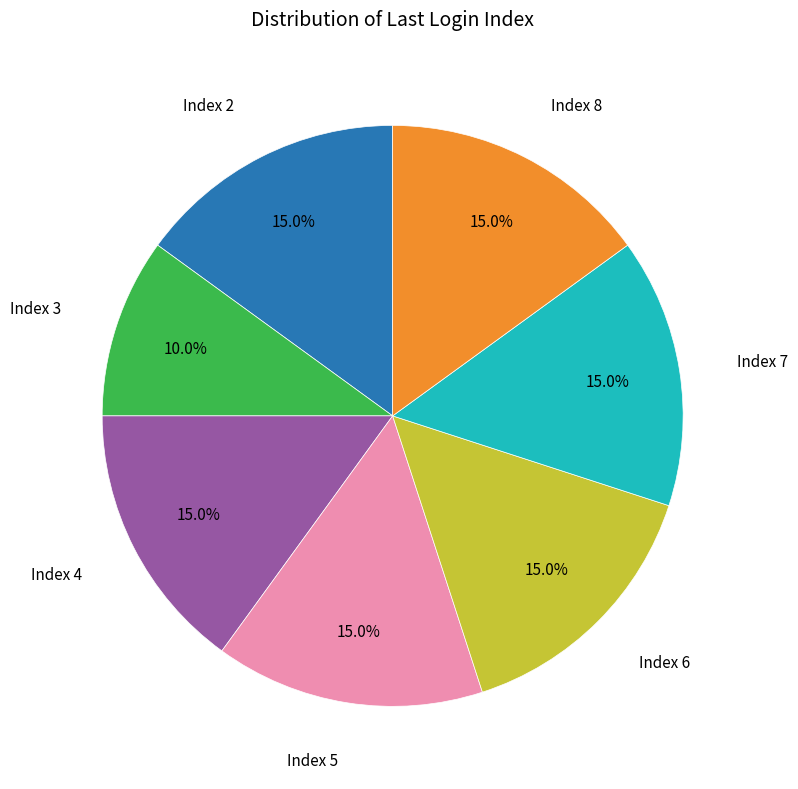

How many slices are in this pie chart?

7